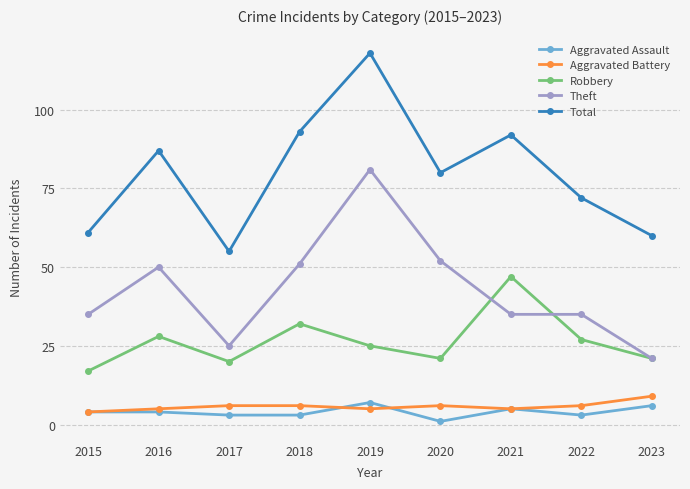

Reading right to left, list all the values displayed in this chart.

Aggravated Assault: 6	3	5	1	7	3	3	4	4
Aggravated Battery: 9	6	5	6	5	6	6	5	4
Robbery: 21	27	47	21	25	32	20	28	17
Theft: 21	35	35	52	81	51	25	50	35
Total: 60	72	92	80	118	93	55	87	61